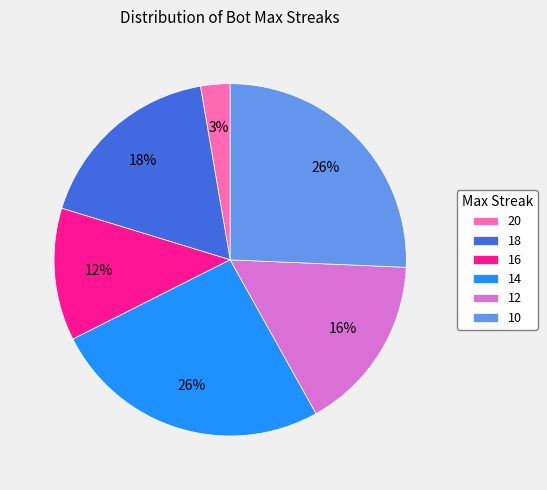

True or false: 16 accounts for 17% of the total.

False